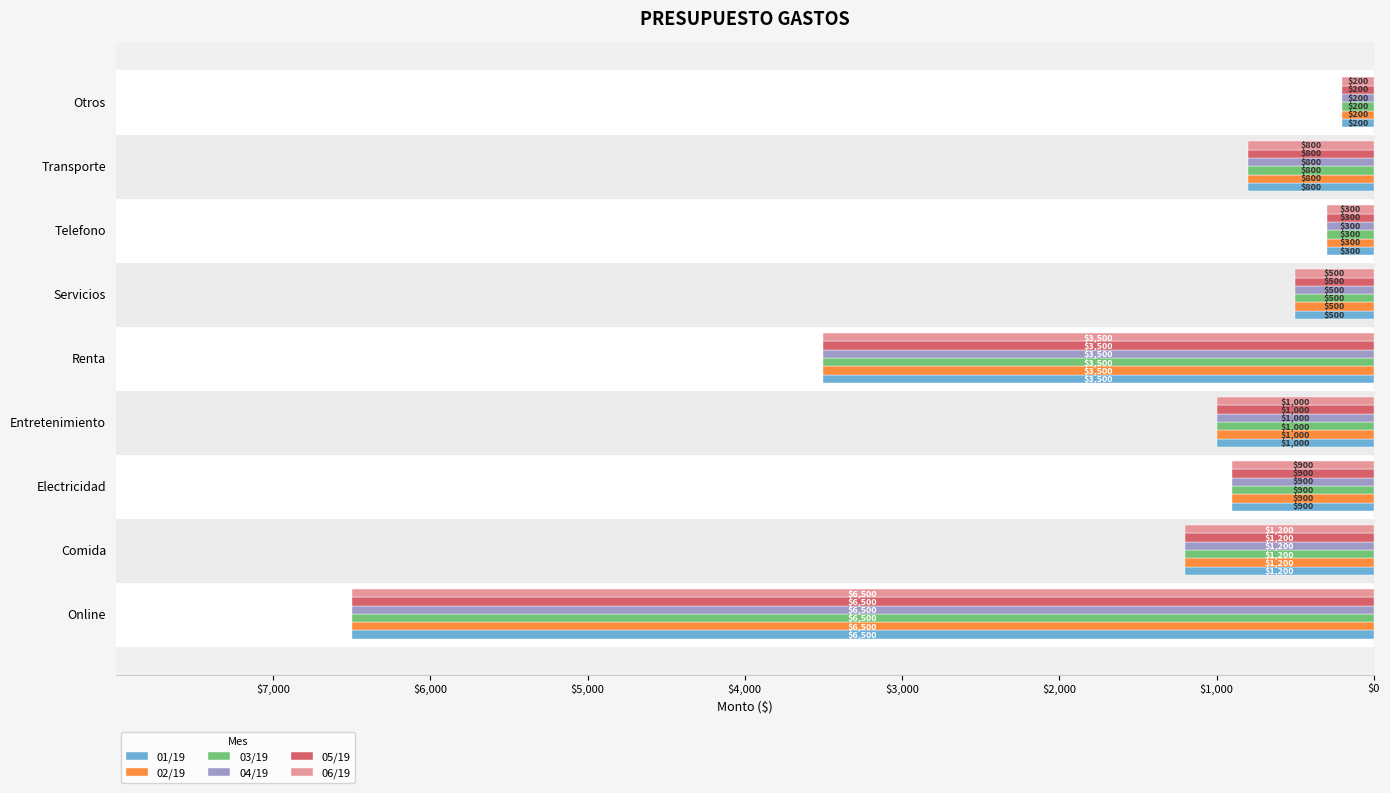

What are all the series names shown in the legend?

01/19, 02/19, 03/19, 04/19, 05/19, 06/19